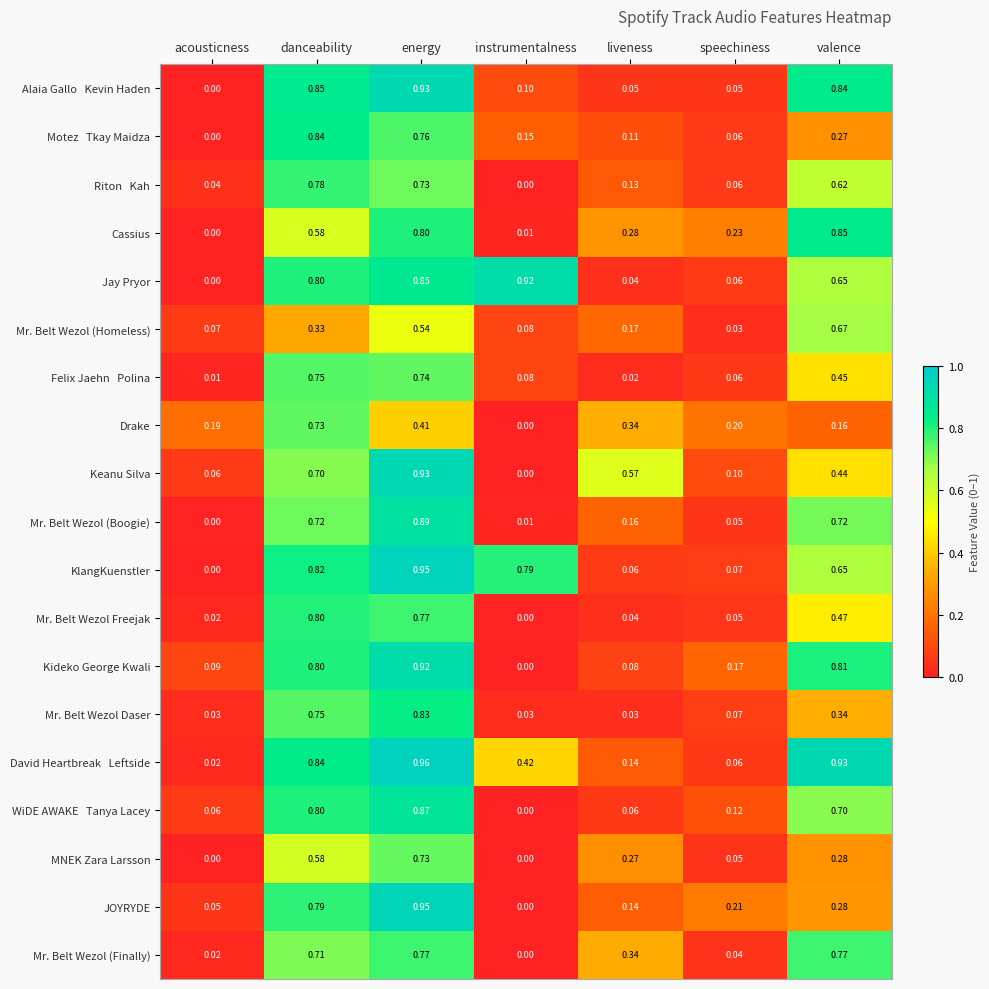

At which label does Keanu Silva reach its minimum?

instrumentalness